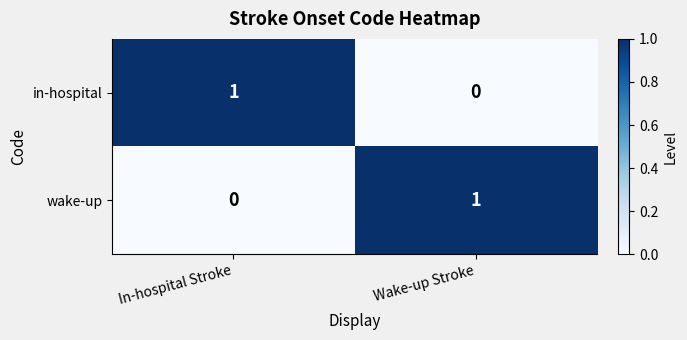

At which label is wake-up closest to 0?

In-hospital Stroke